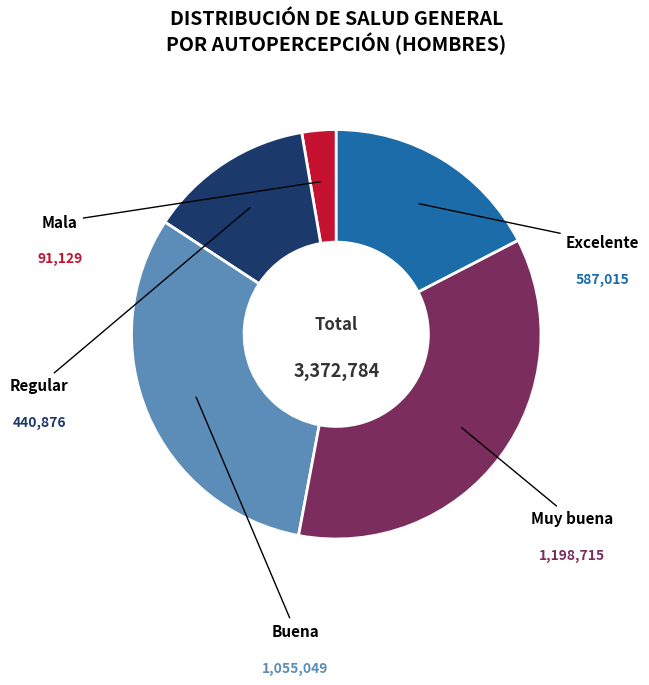

To the nearest percent, what portion does Regular represent?

13%